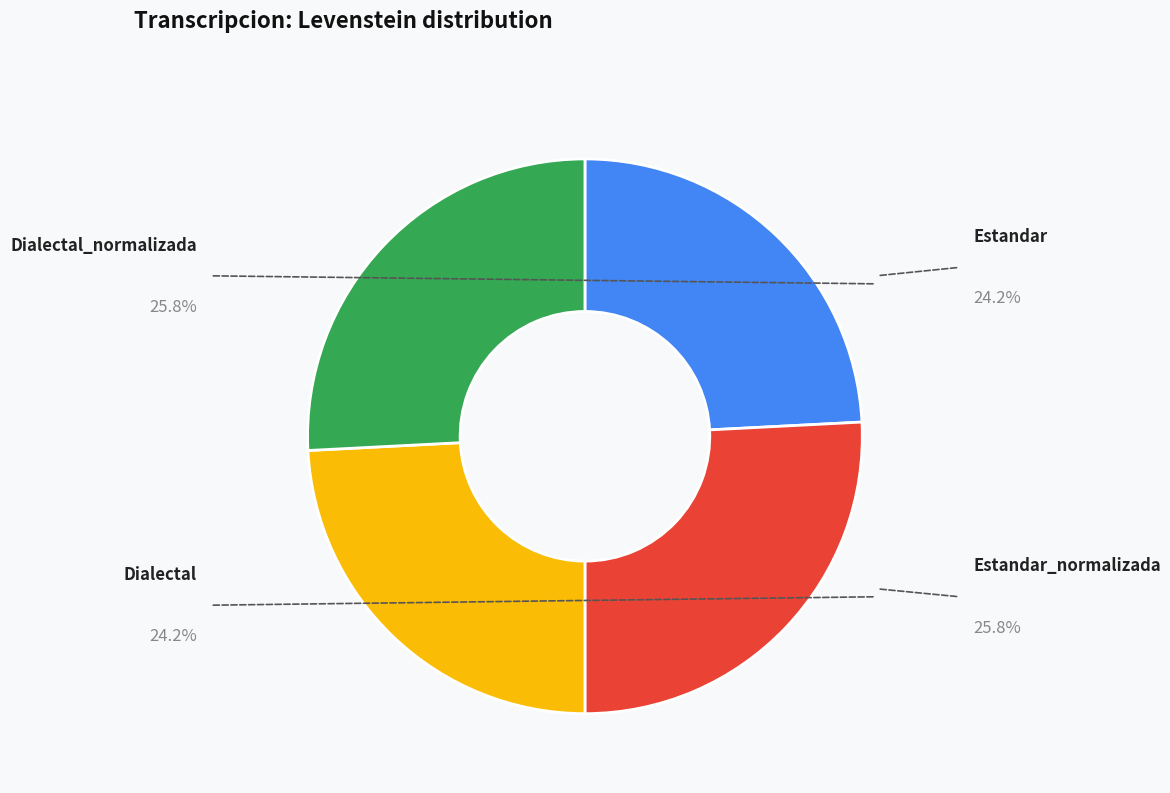

Is there any slice that represents more than half of the pie?

No